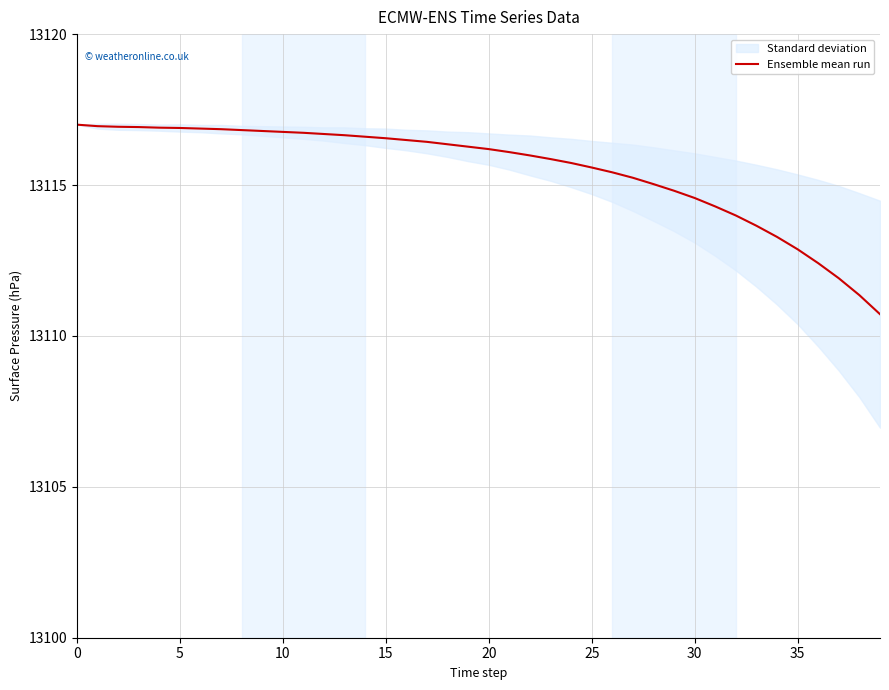

Is it true that the value at 10 is 13116.9?

True